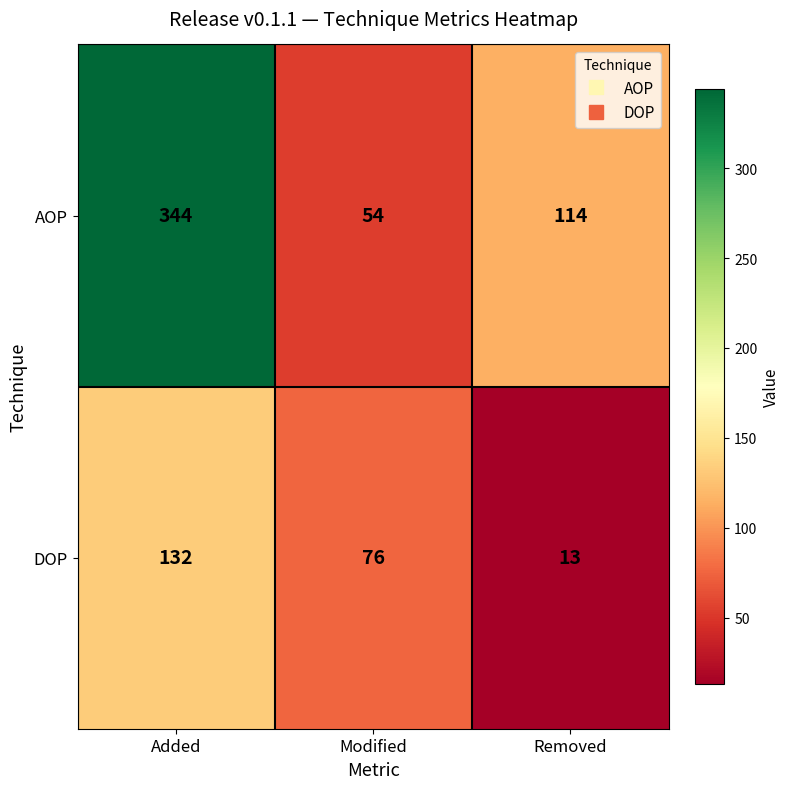

What is the total value across all series at Added?

476